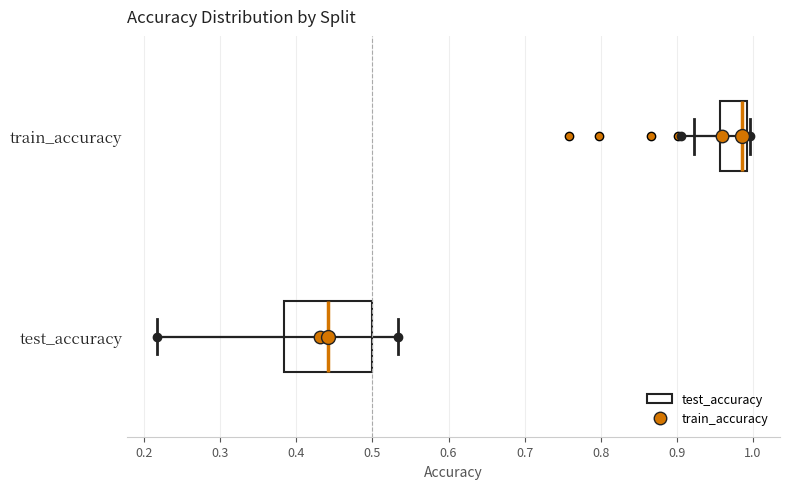

Which box has the furthest to the right median line?

train_accuracy